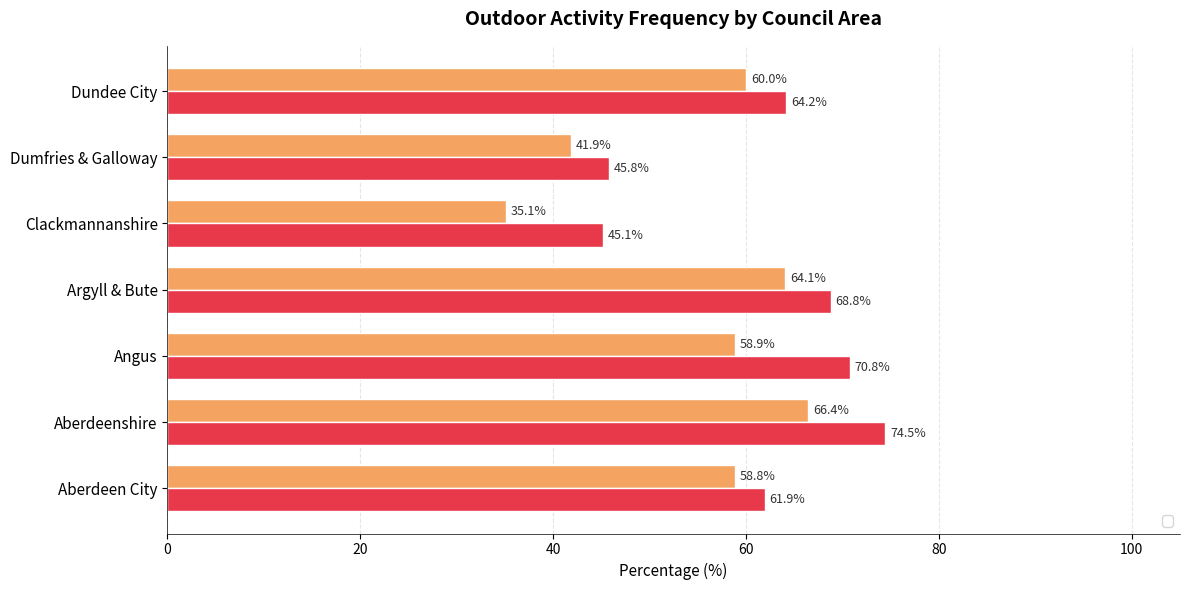

Are the bars grouped side by side (vs. stacked)?

Yes